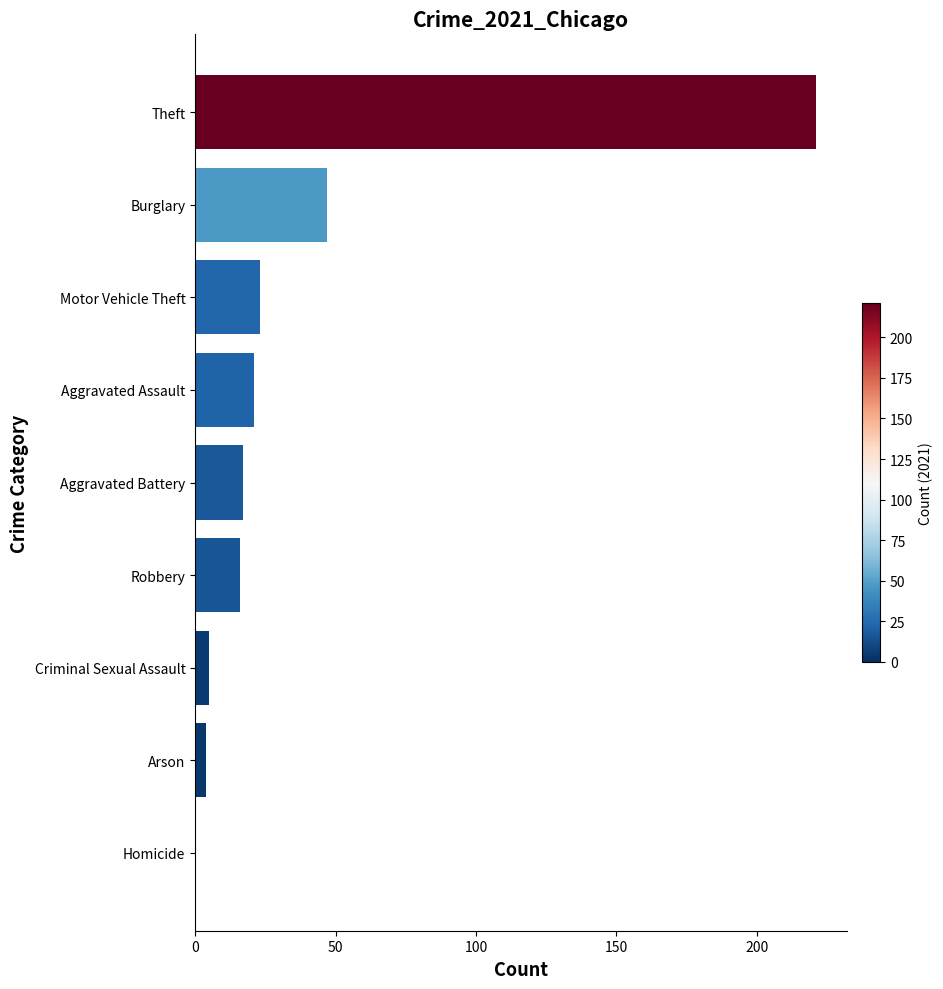

Are the bars horizontal?

Yes